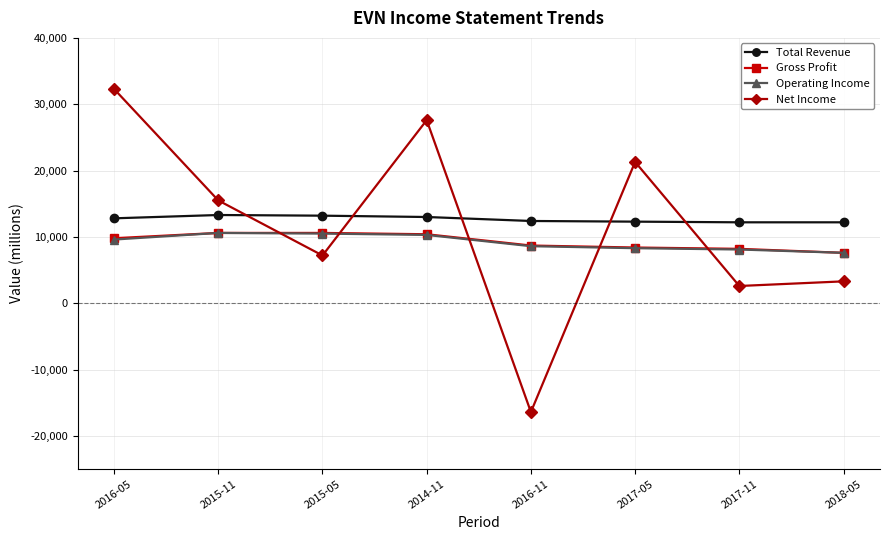

Which label corresponds to the largest value in the chart?

2016-05